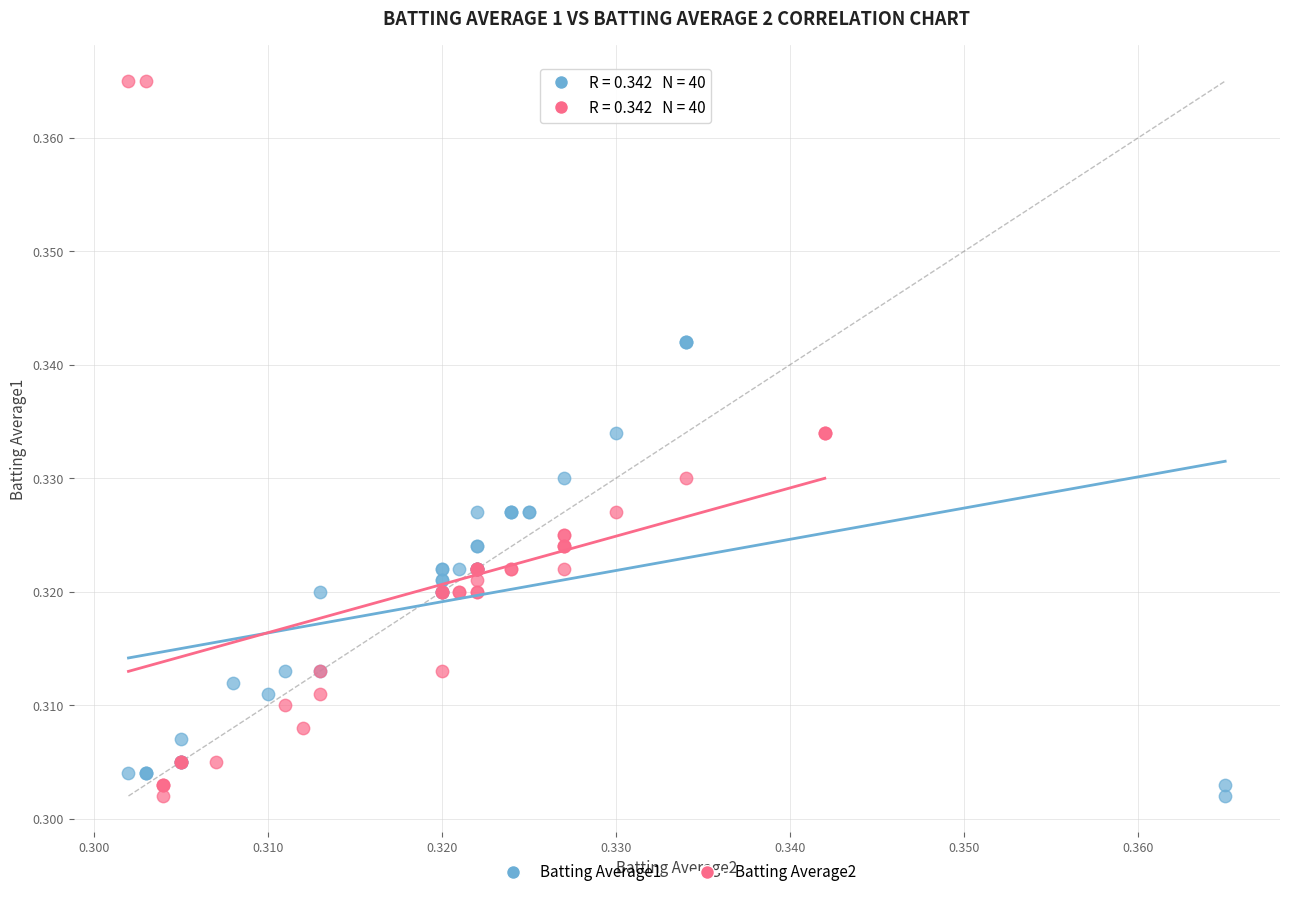

Which series has the widest spread of Y values?

Batting Average2